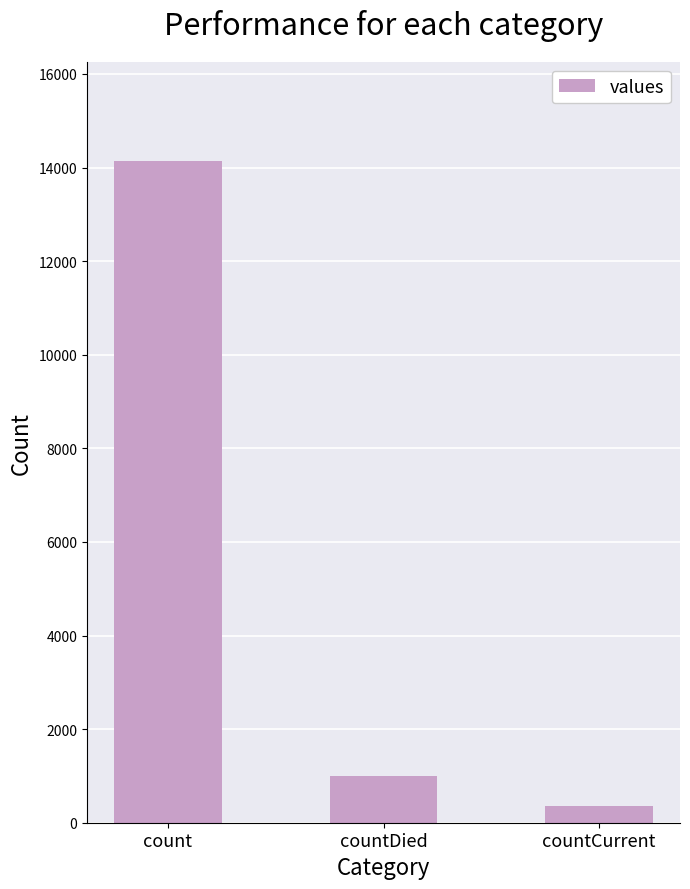

Read the value at countDied.

1008